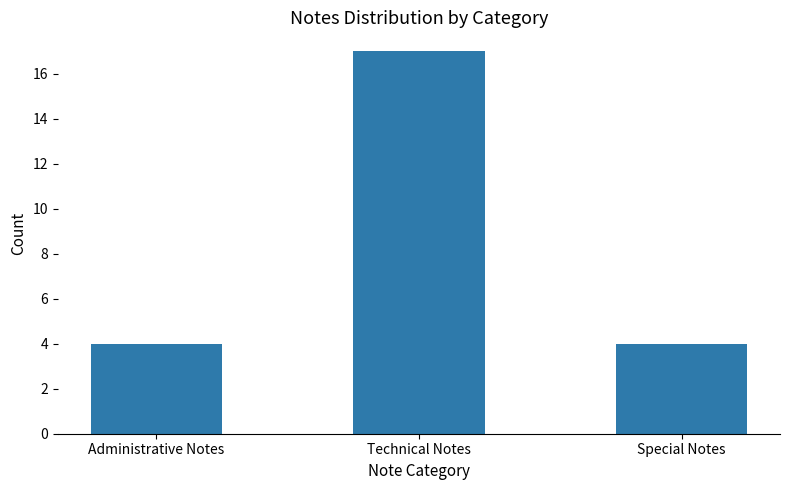

What is the change in value from Technical Notes to Special Notes?

-13